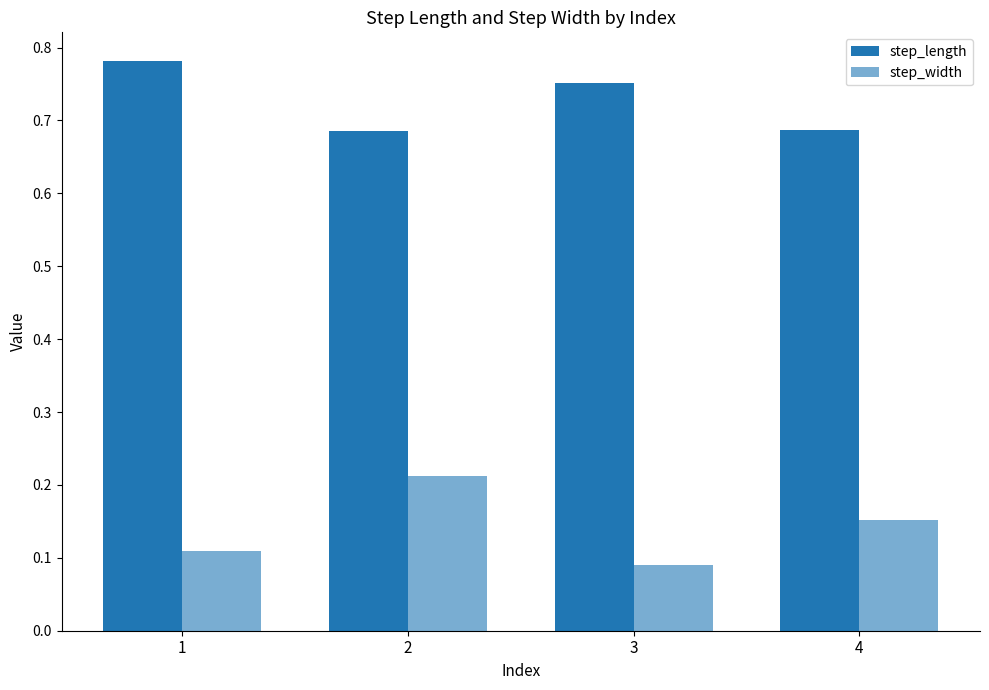

Reading left to right, what are all the values shown in this chart?

step_length: 1=0.8	2=0.7	3=0.8	4=0.7
step_width: 1=0.1	2=0.2	3=0.1	4=0.2